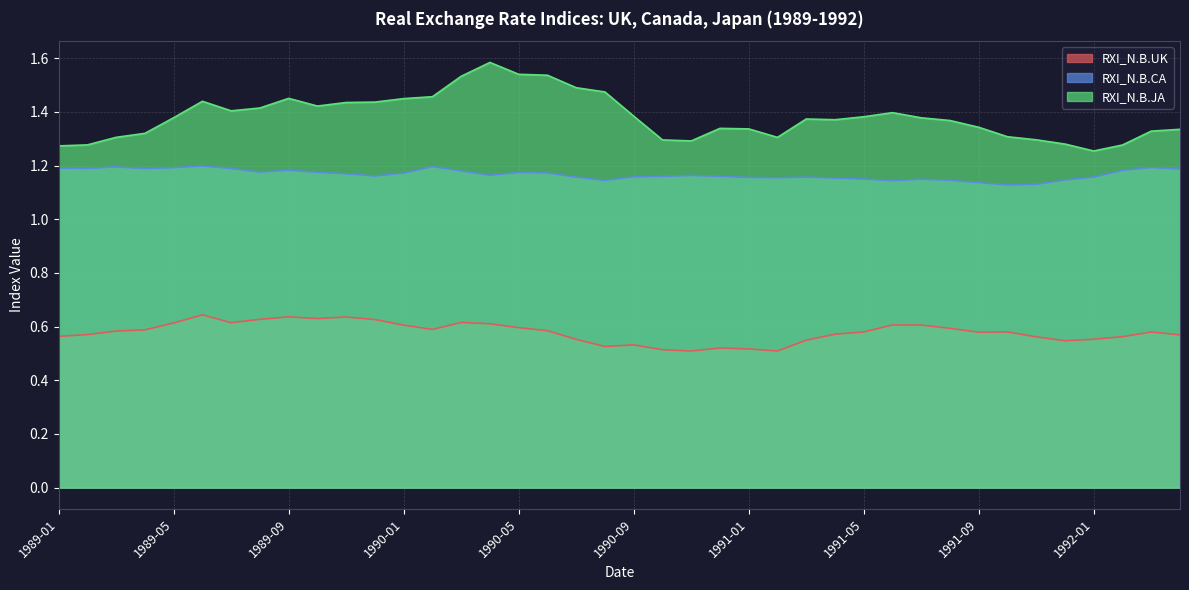

What is the total value across all series at 1991-12?

3.0